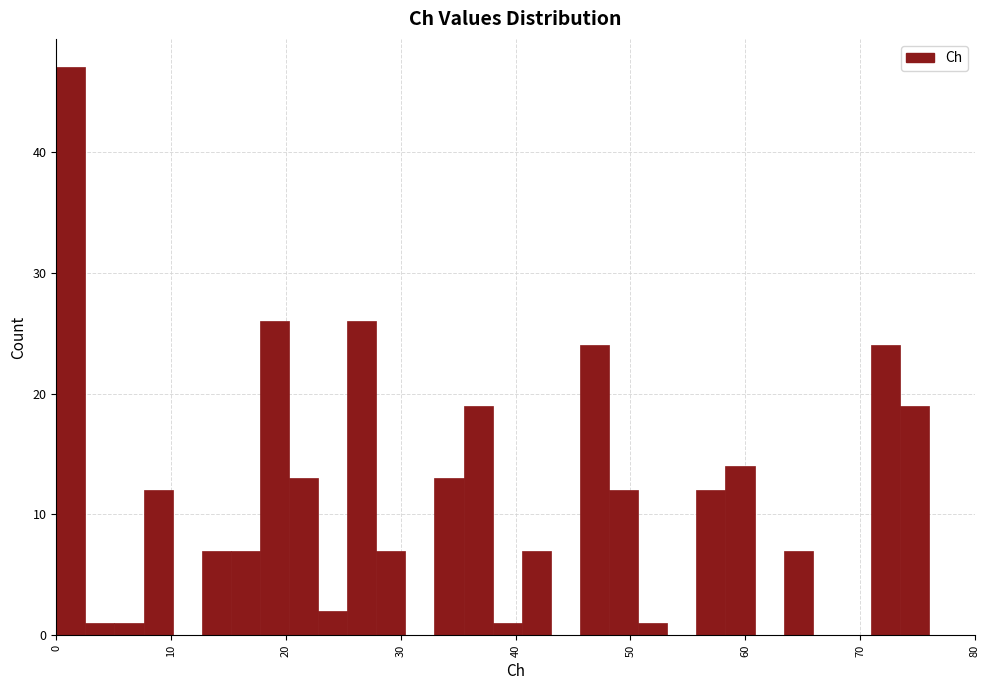

Read against the x-axis, roughly where is the centre of the tallest bar?

1